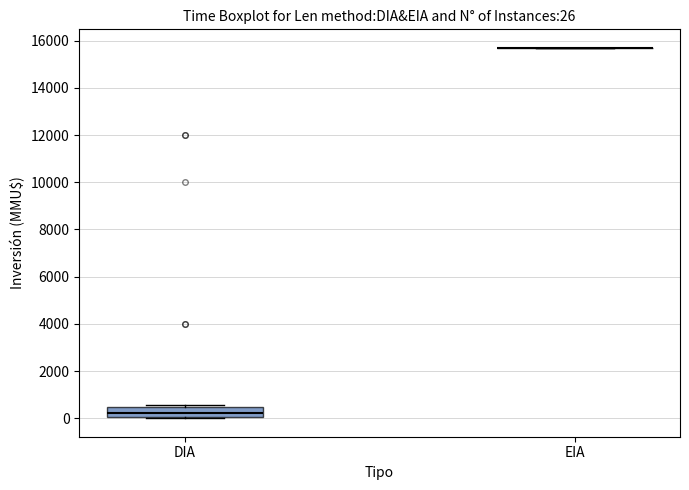

Which box is the tallest, from its lower edge to its upper edge?

DIA